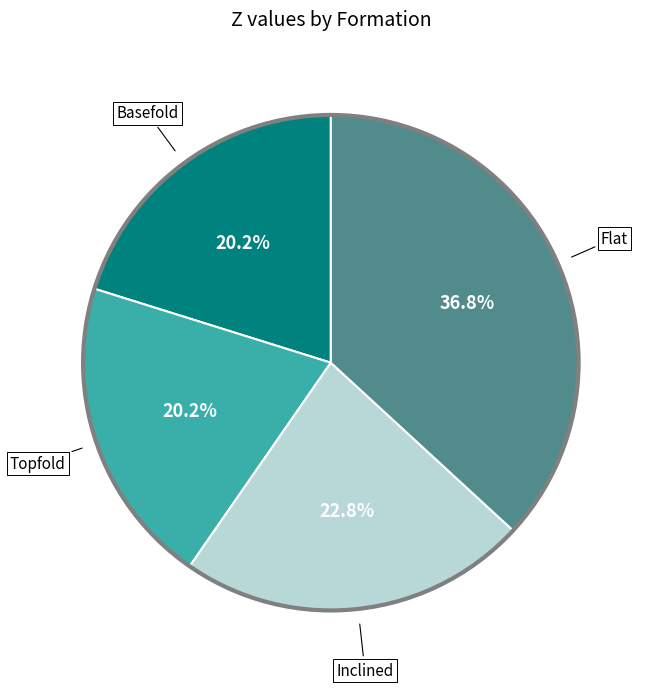

Is there a majority slice in this chart?

No